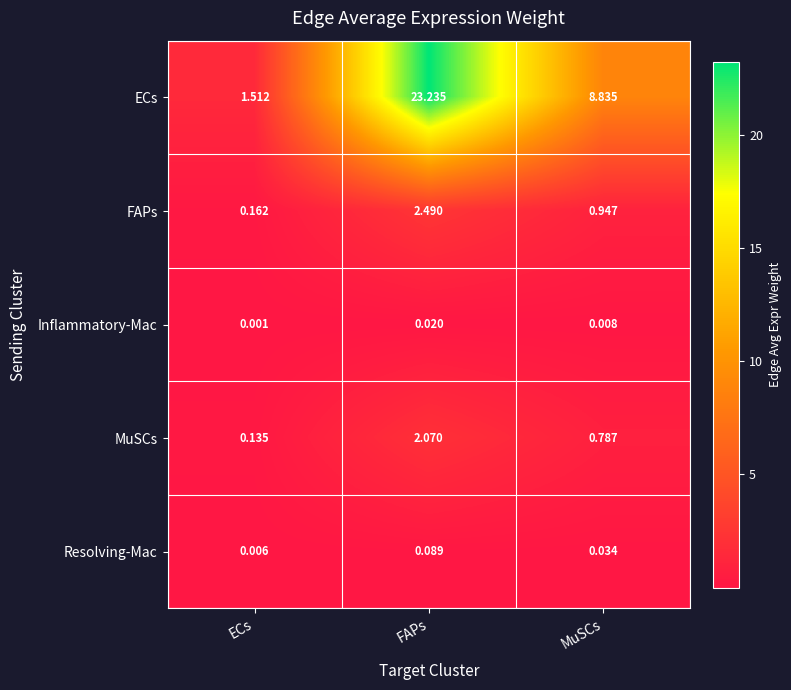

Where does the ECs series first go above 8?

FAPs